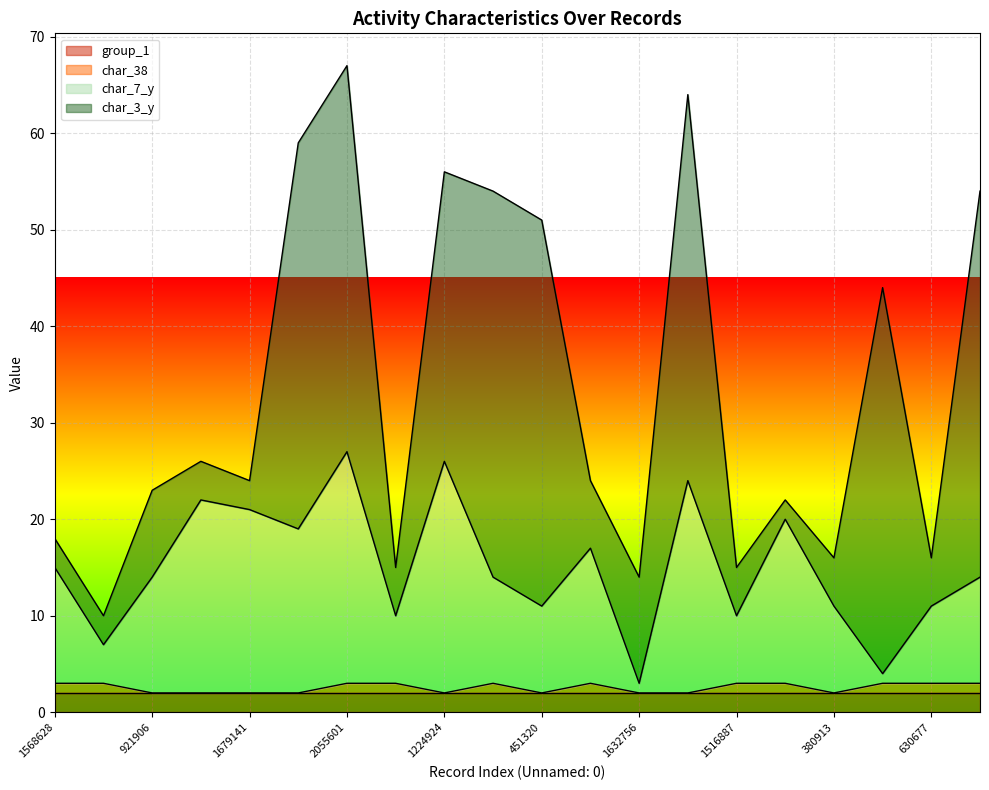

What is the total value across all series at 1224924?

56